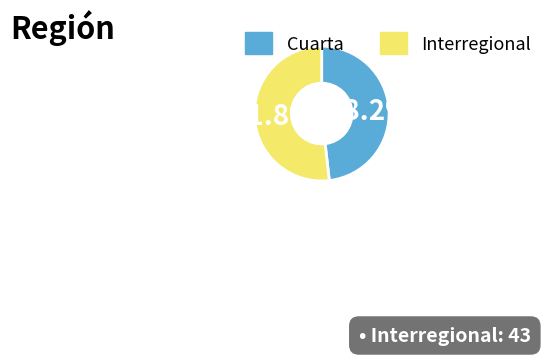

How many segments does this pie chart have?

2